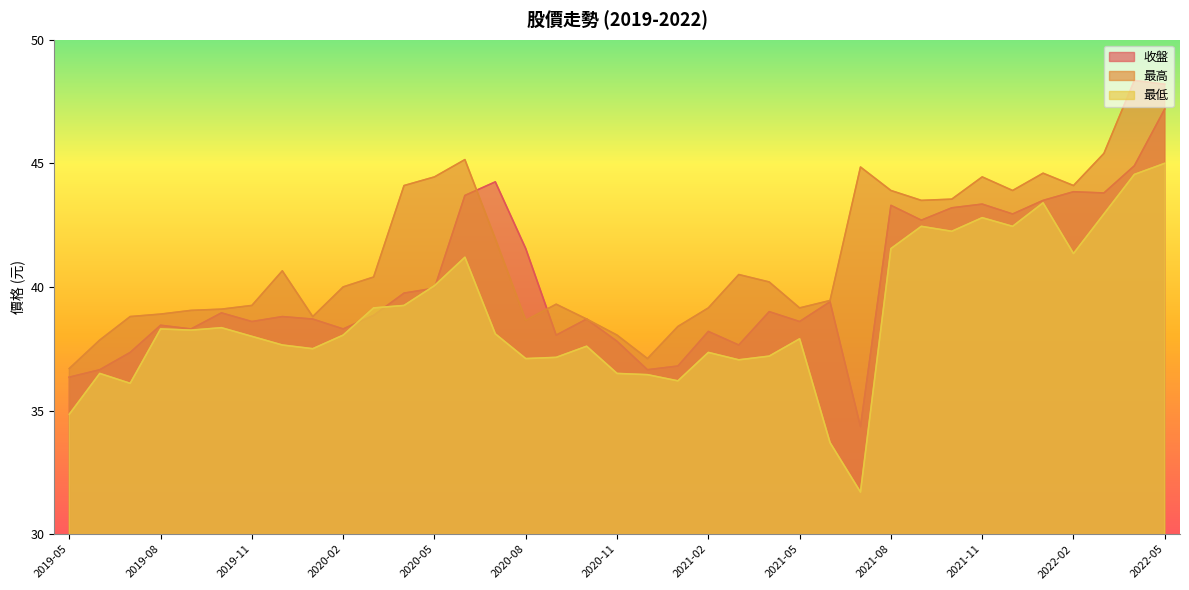

Which series has the largest range (max minus min)?

最低